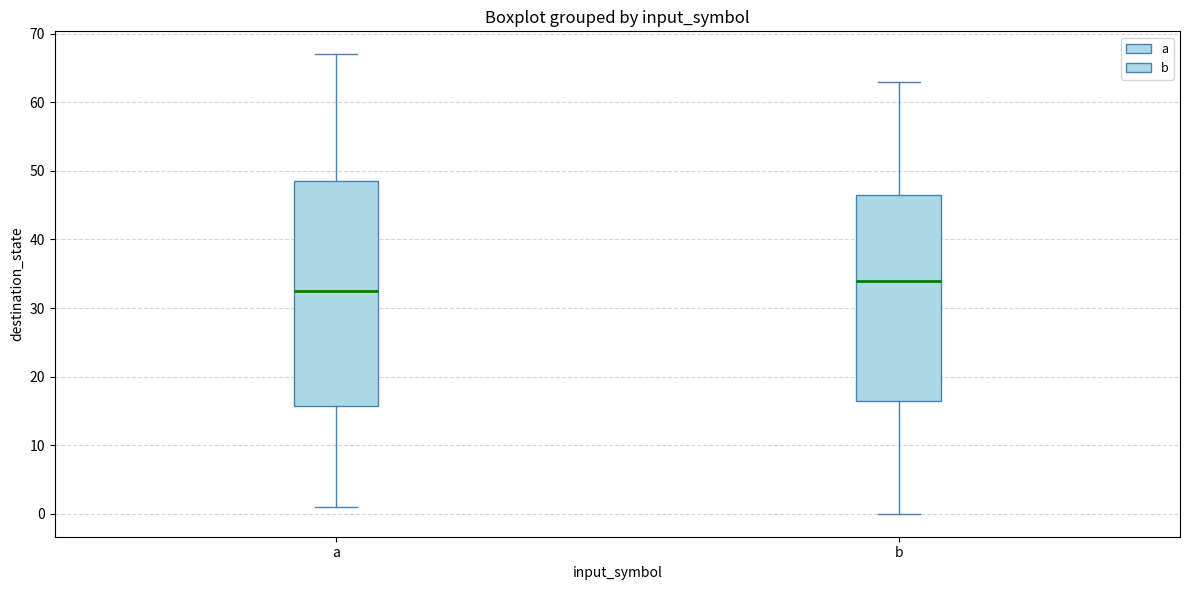

Which box is the tallest, from its lower edge to its upper edge?

a